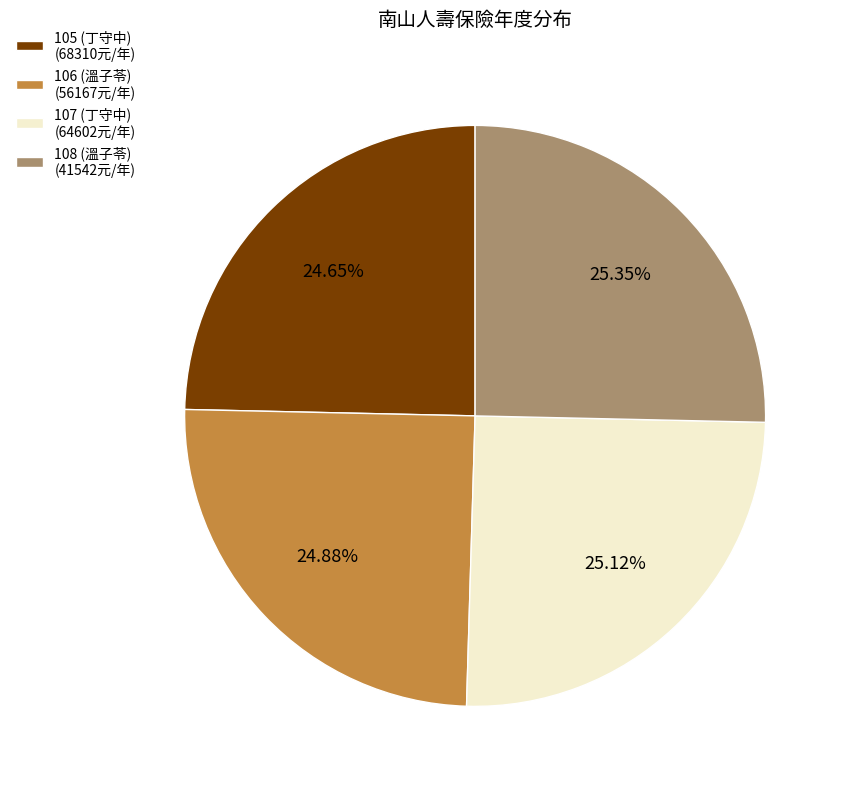

Which has a higher value, 108 (溫子苓) (41542元/年) or 105 (丁守中) (68310元/年)?

108 (溫子苓) (41542元/年)